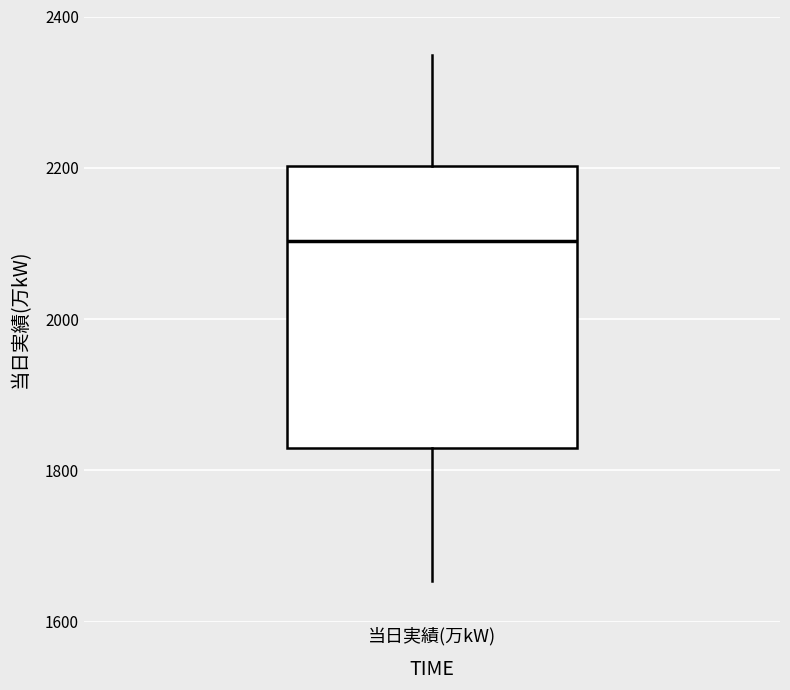

Transcribe this box plot: give where the median line is, the range the box spans, and where the two whiskers end, as read against the y-axis. The values are not printed on the chart, so give them approximately, as read against the axis.

median 2100, box 1820 to 2200, whiskers 1660 to 2340